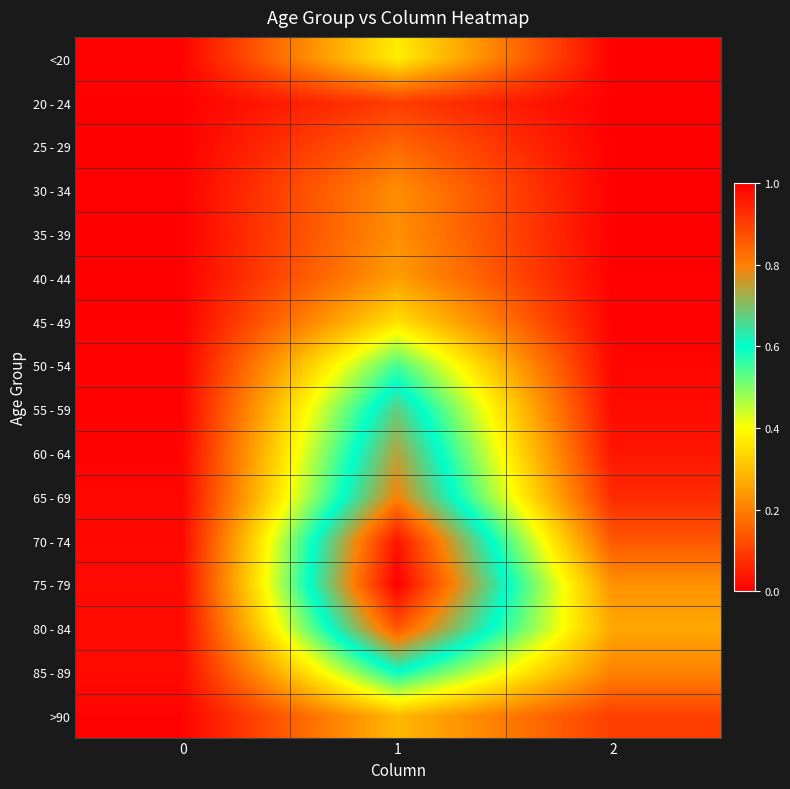

Reading left to right, what are all the values shown in this chart?

<20: 0=0.0	1=0.4	2=0.0
20 - 24: 0=0.0	1=0.1	2=0.0
25 - 29: 0=0.0	1=0.2	2=0.0
30 - 34: 0=0.0	1=0.2	2=0.0
35 - 39: 0=0.0	1=0.2	2=0.0
40 - 44: 0=0.0	1=0.2	2=0.0
45 - 49: 0=0.0	1=0.4	2=0.0
50 - 54: 0=0.0	1=0.5	2=0.0
55 - 59: 0=0.0	1=0.7	2=0.0
60 - 64: 0=0.0	1=0.7	2=0.0
65 - 69: 0=0.0	1=0.8	2=0.1
70 - 74: 0=0.0	1=1.0	2=0.1
75 - 79: 0=0.0	1=1.0	2=0.2
80 - 84: 0=0.0	1=0.9	2=0.3
85 - 89: 0=0.0	1=0.6	2=0.2
>90: 0=0.0	1=0.3	2=0.1